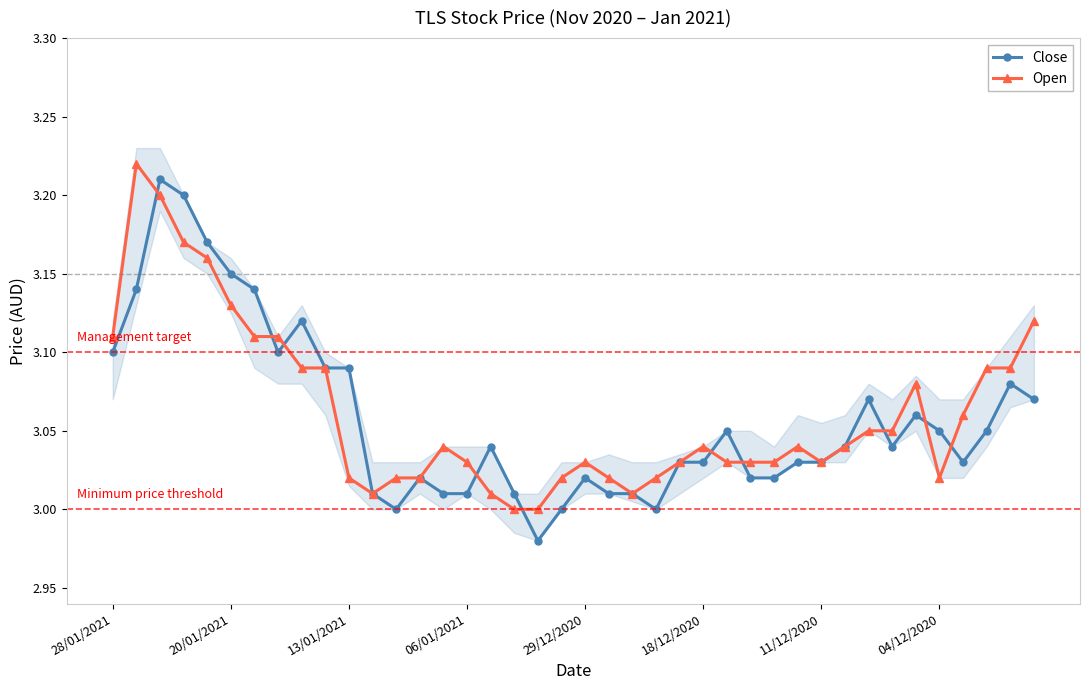

Count the number of data series in this chart.

2